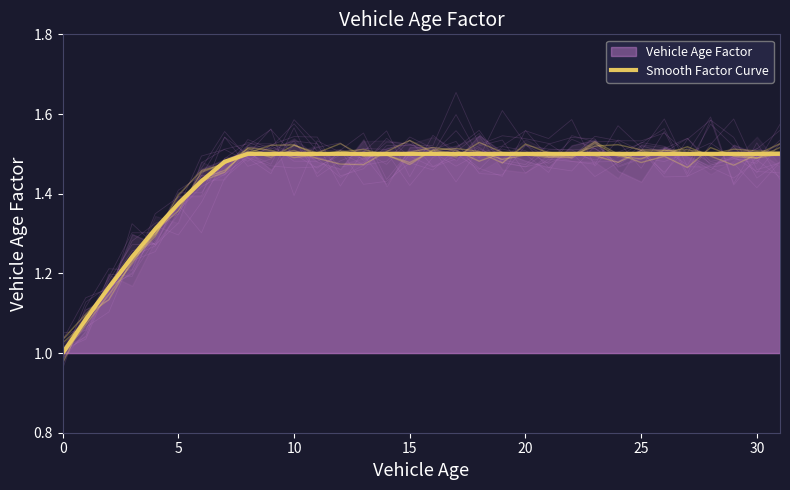

Reading left to right, list all the values displayed in this chart.

1.0	1.1	1.2	1.2	1.3	1.4	1.4	1.5	1.5	1.5	1.5	1.5	1.5	1.5	1.5	1.5	1.5	1.5	1.5	1.5	1.5	1.5	1.5	1.5	1.5	1.5	1.5	1.5	1.5	1.5	1.5	1.5